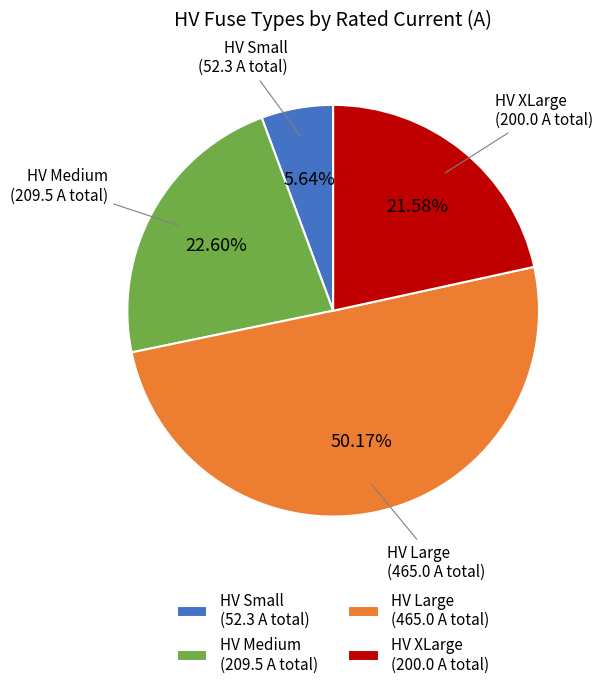

What is the majority slice?

HV Large (465.0 A total)